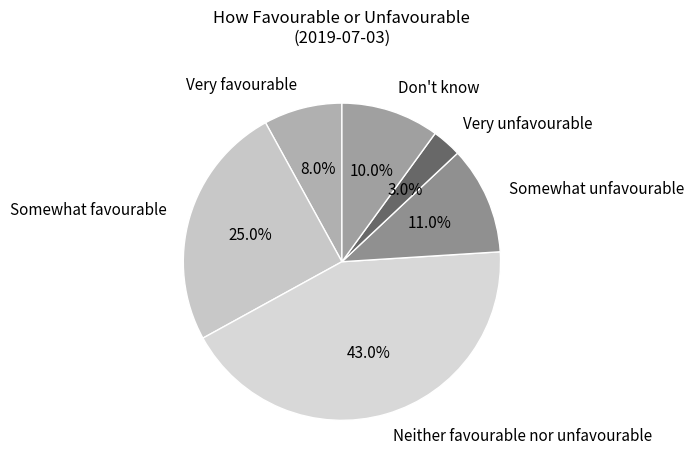

To the nearest percent, what is the combined percentage of Very unfavourable and Somewhat unfavourable?

14%